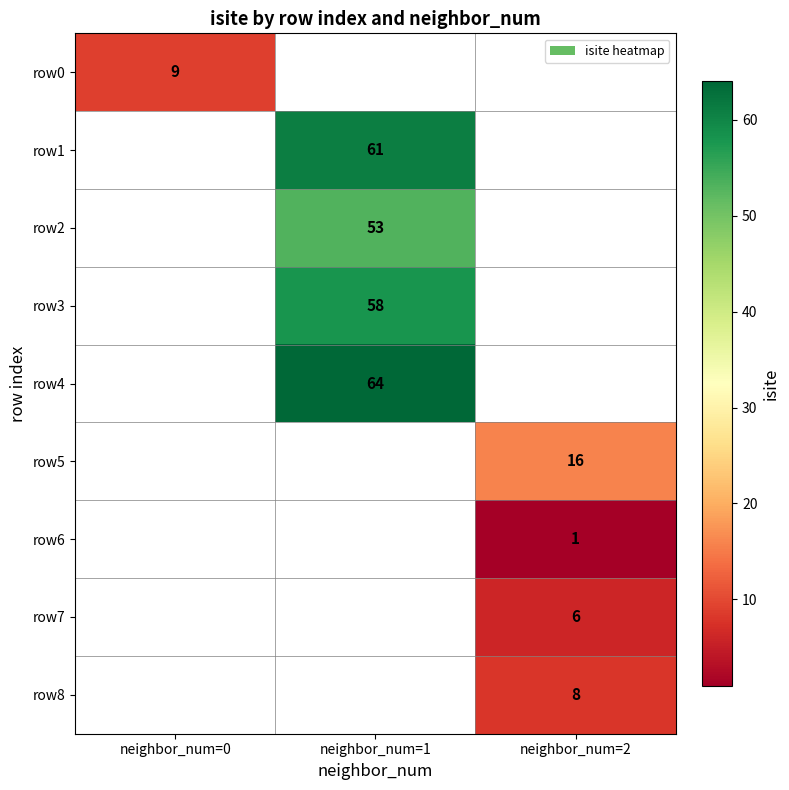

How many series are shown in this chart?

9